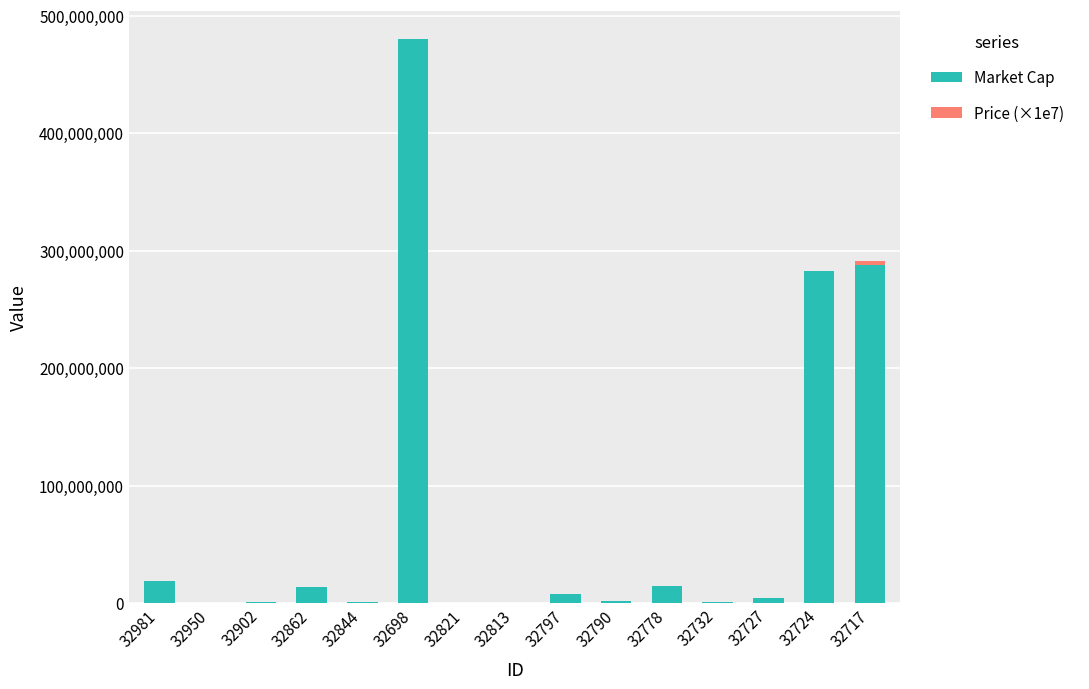

The value of Market Cap at 32862 is 13487392.5. True or false?

True